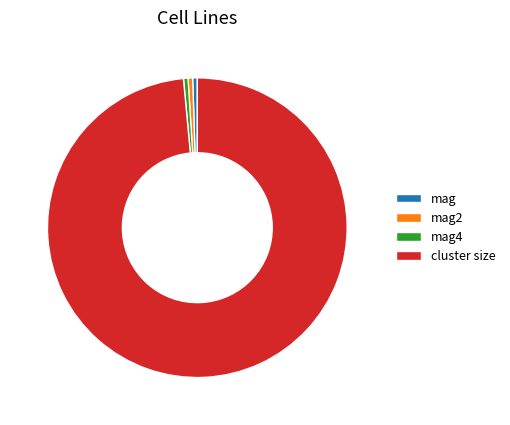

What is the largest slice in the pie chart?

cluster size